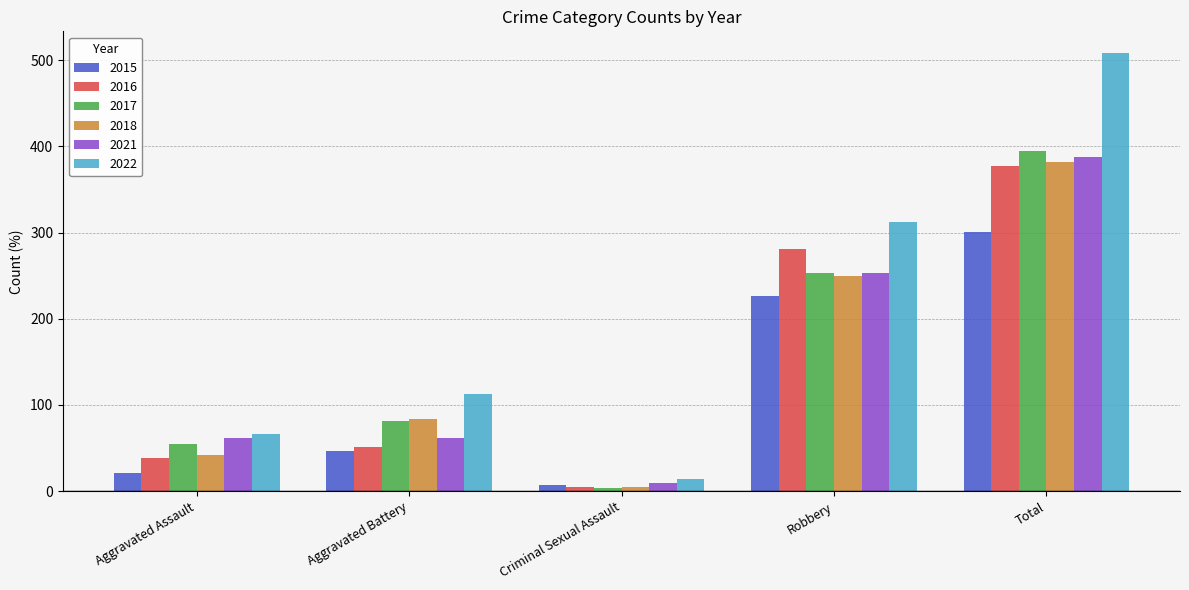

Is the value of 2015 at Total greater than the value of 2017 at Aggravated Battery?

Yes